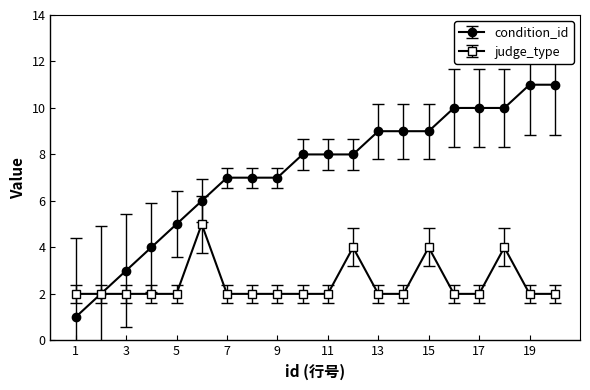

True or false: judge_type has more than 2 points higher than both neighbors.

True